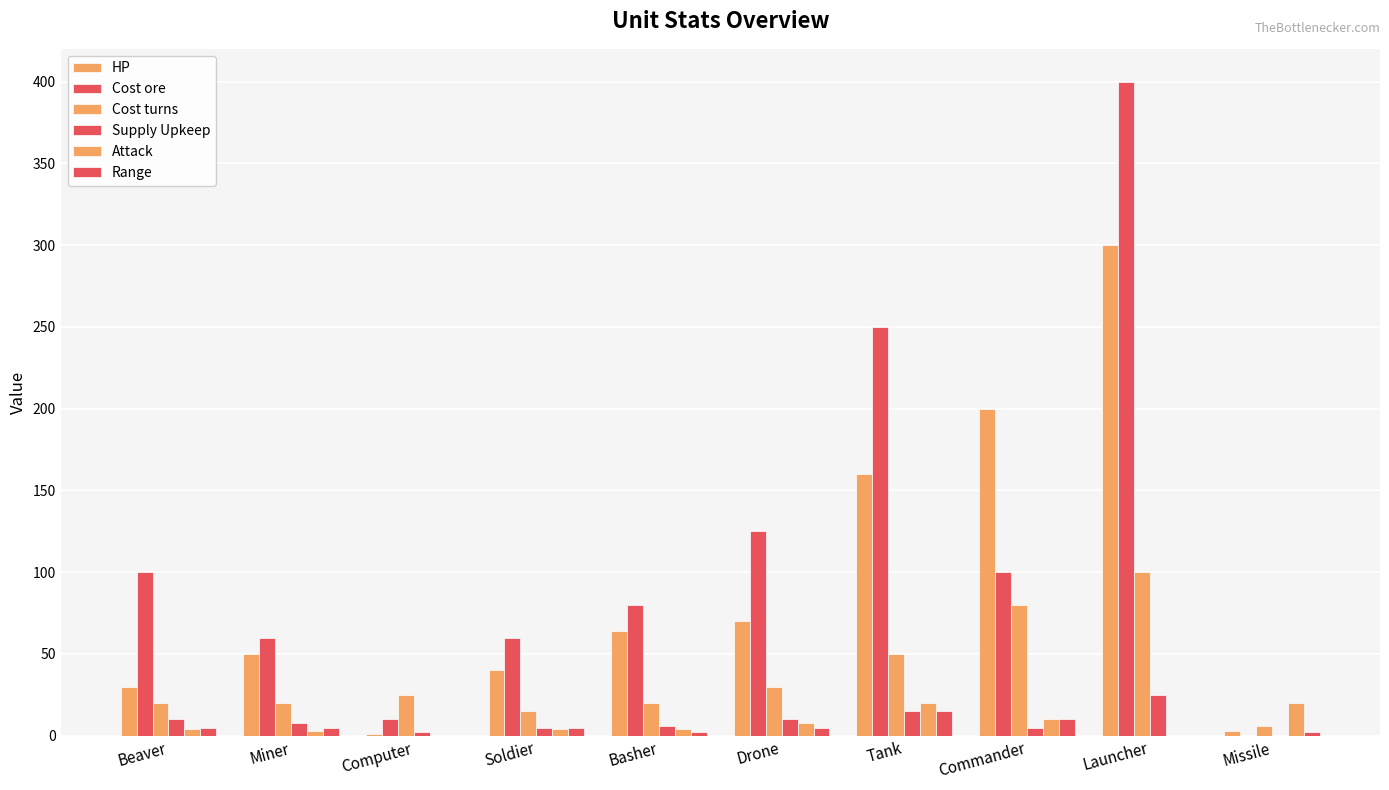

List the series in order of their peak value, highest first.

Cost ore, HP, Cost turns, Supply Upkeep, Attack, Range